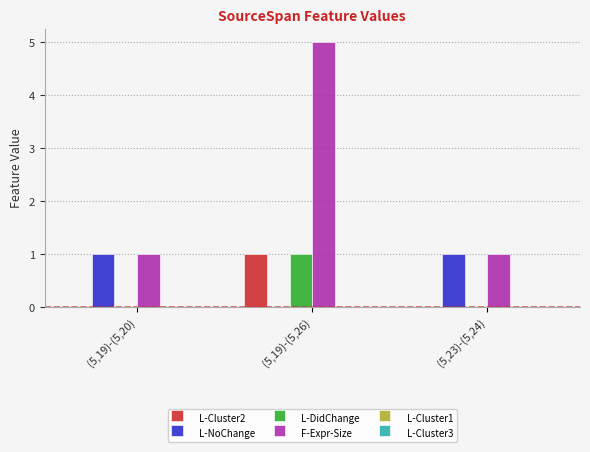

At which category is the sum across all series the highest?

(5,19)-(5,26)